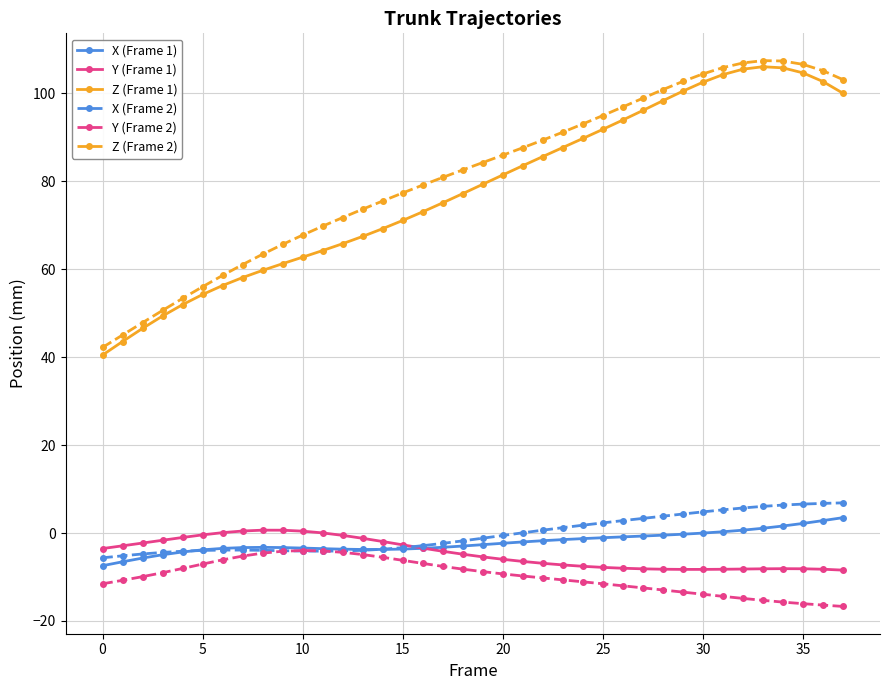

True or false: Y (Frame 1) has more than 0 points higher than both neighbors.

True